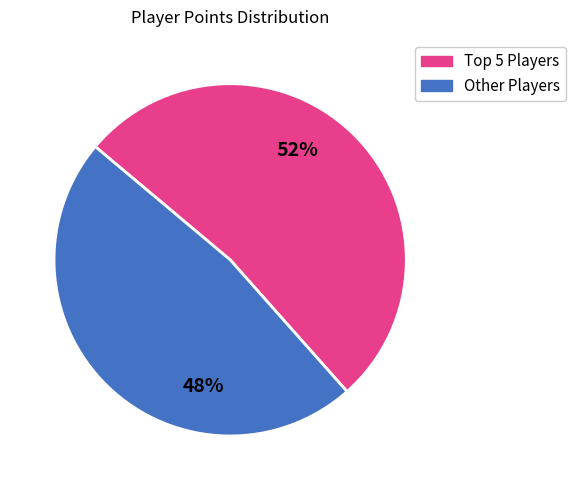

To the nearest percent, what is the average slice percentage?

50%